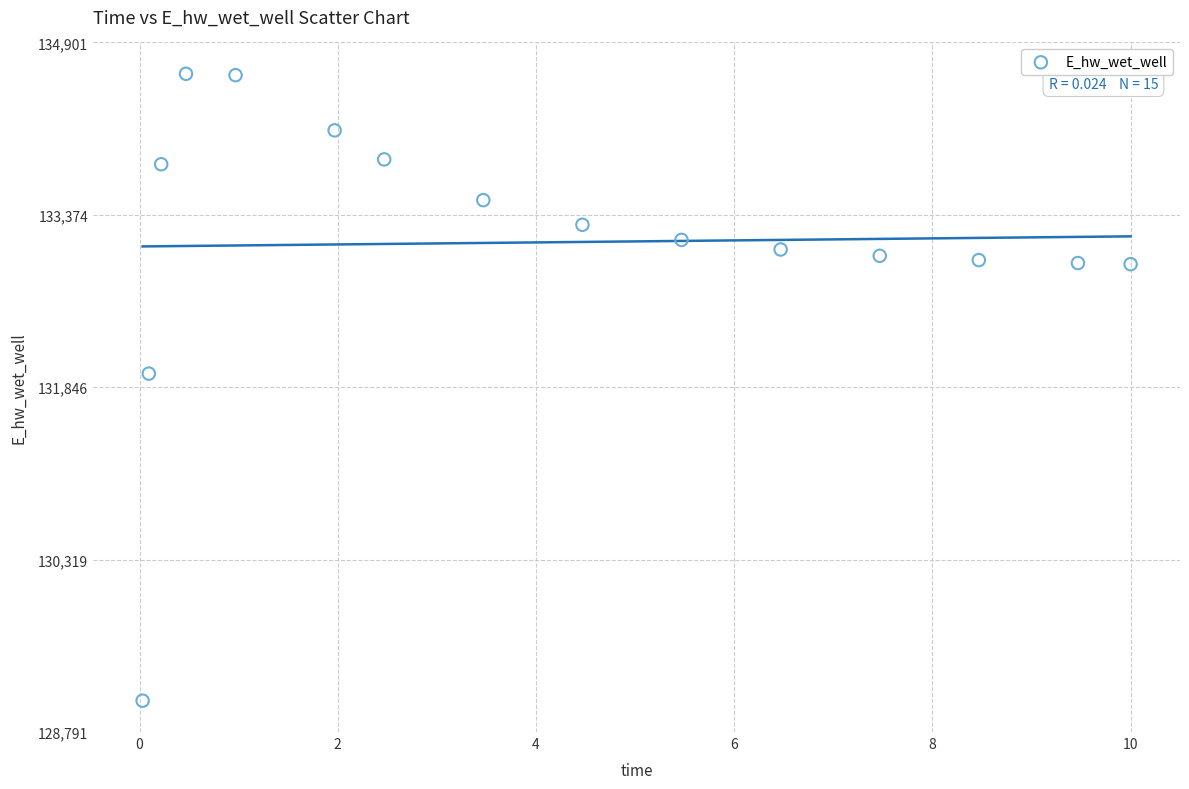

What is the range of X values (max minus min)?

10.0